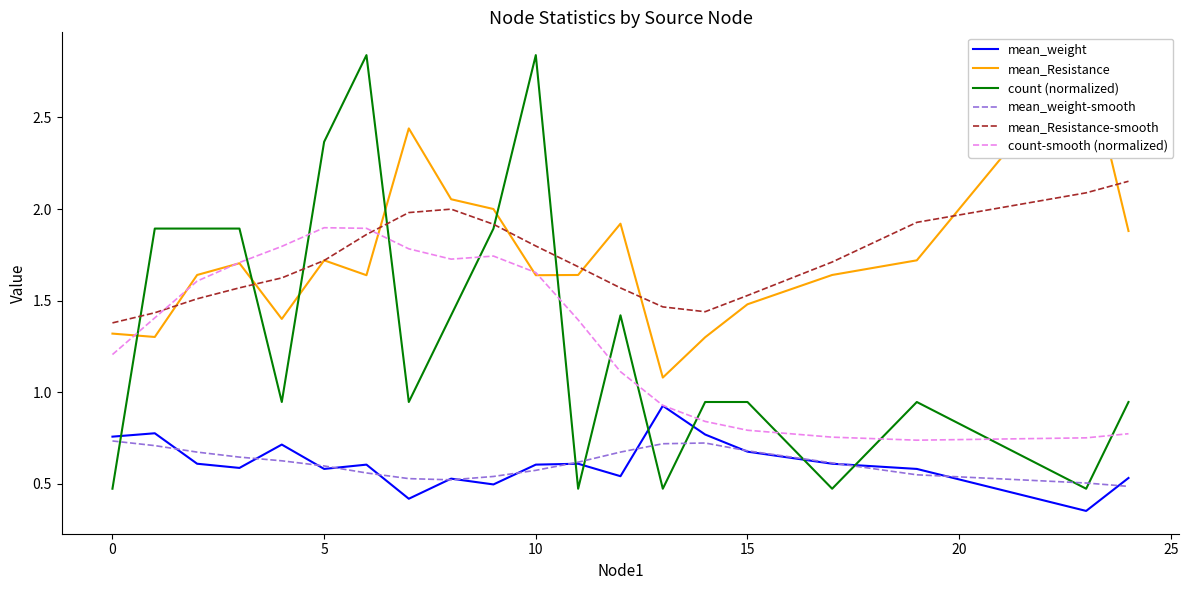

Count the number of data series in this chart.

6